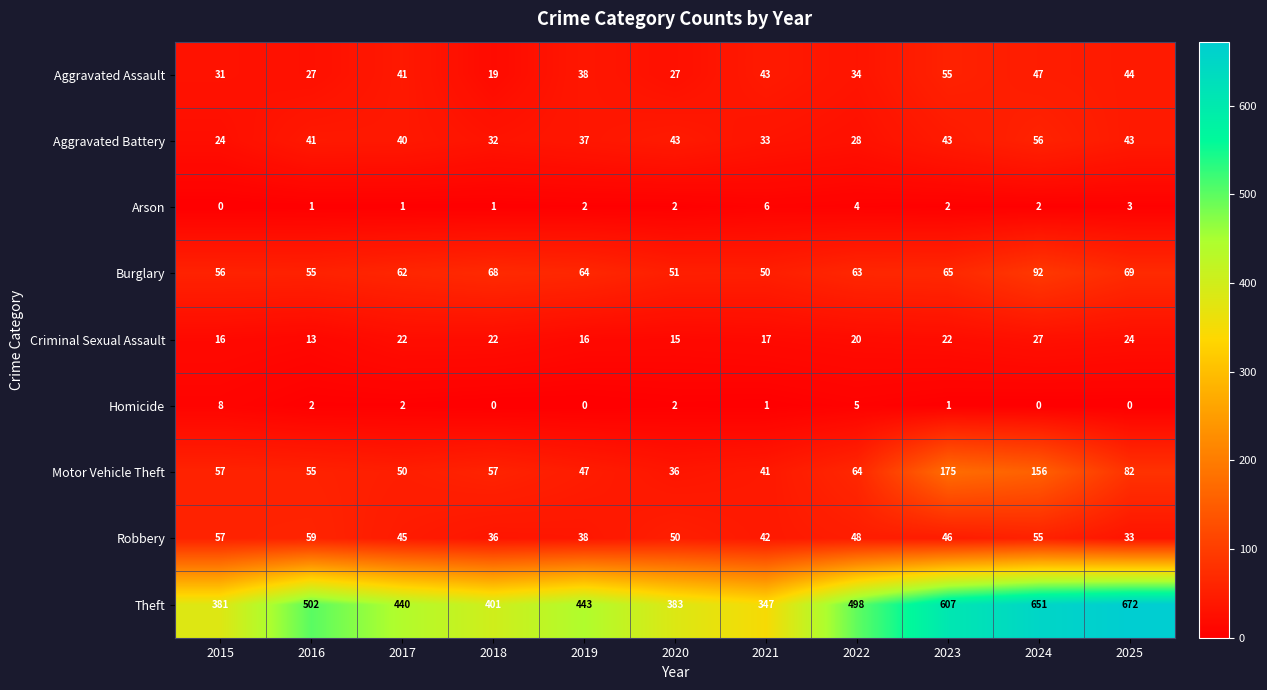

List the series in order of their peak value, lowest first.

Arson, Homicide, Criminal Sexual Assault, Aggravated Assault, Aggravated Battery, Robbery, Burglary, Motor Vehicle Theft, Theft